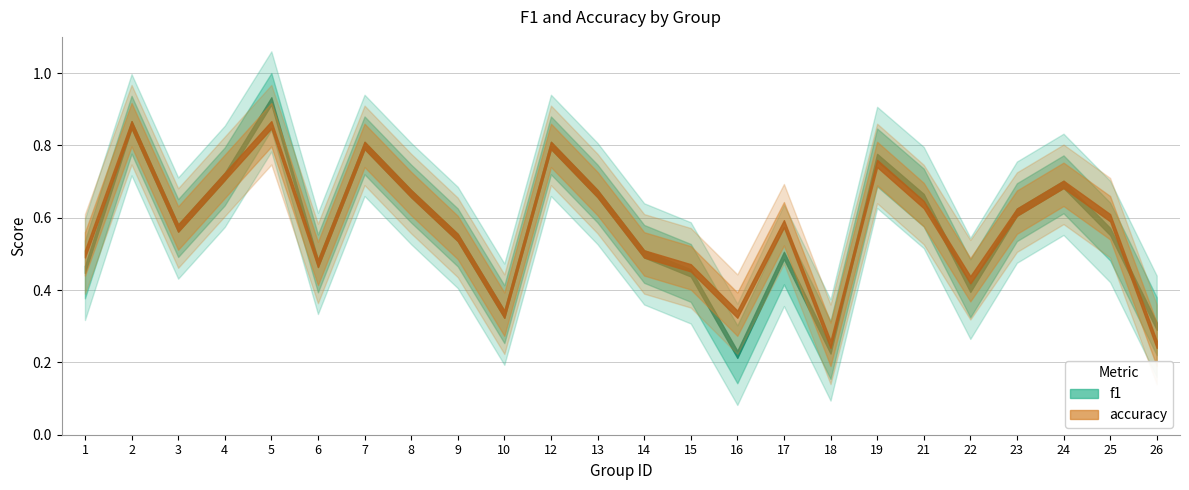

At 8, list the series in order from largest to smallest.

f1, accuracy